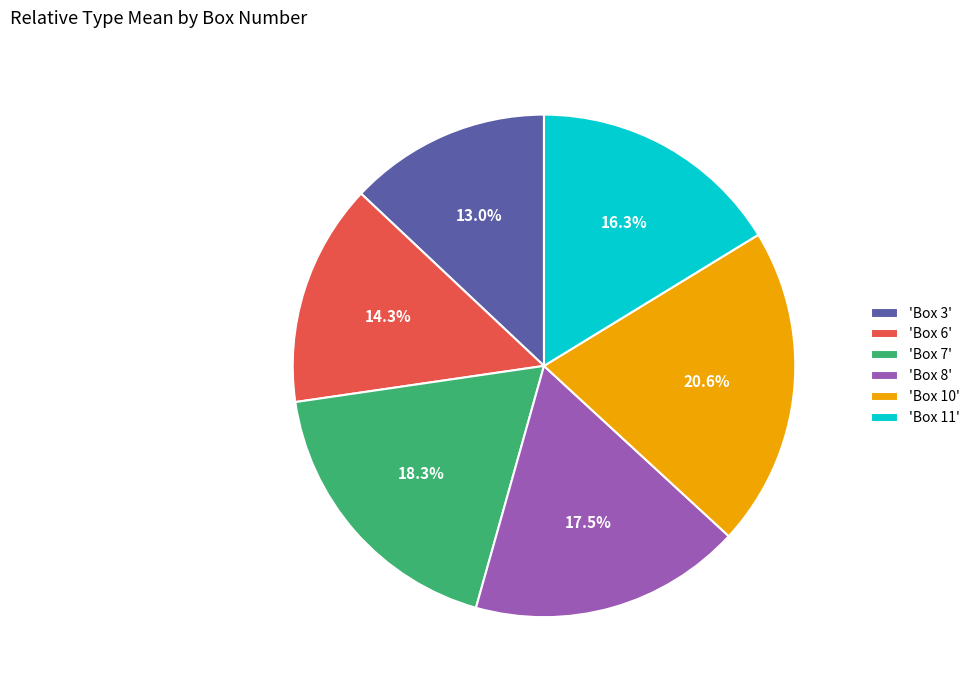

Which category has the biggest portion of the pie?

'Box 10'